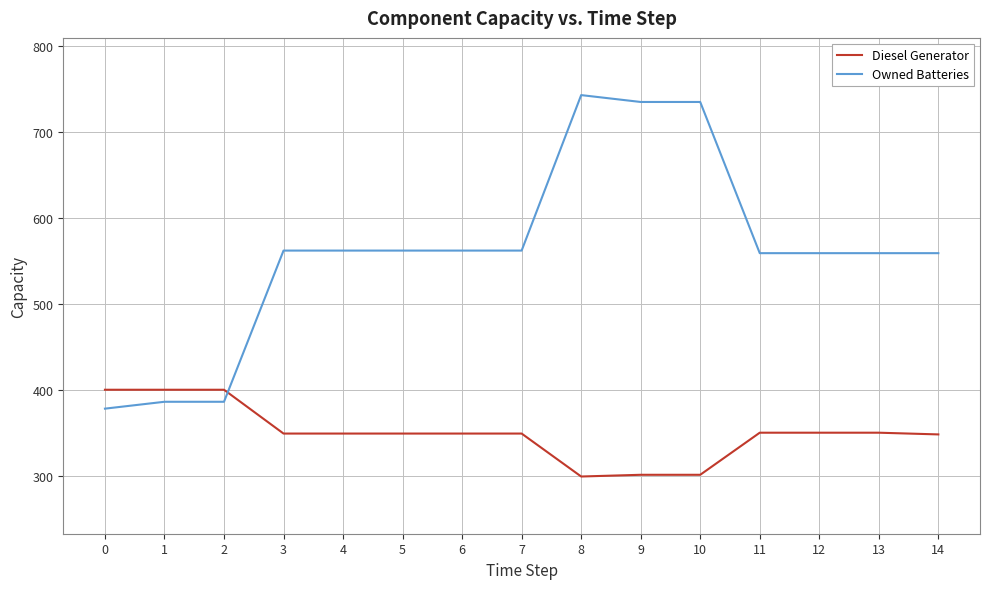

True or false: Diesel Generator has a value of 349 at 3.

True